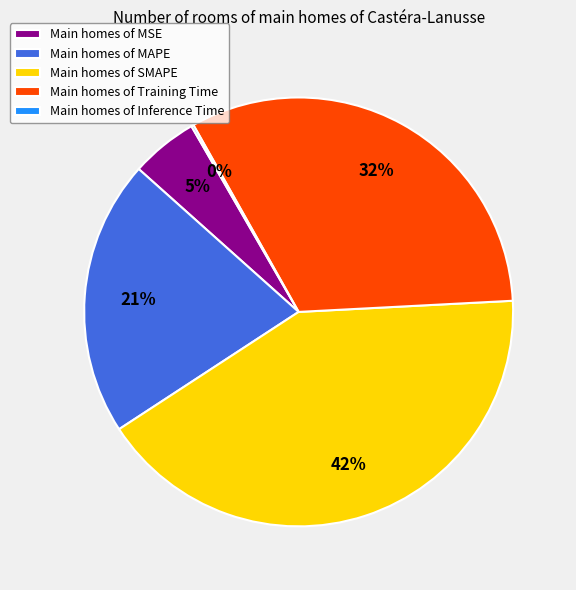

Do Main homes of MAPE and Main homes of MSE together represent more than half of the pie?

No